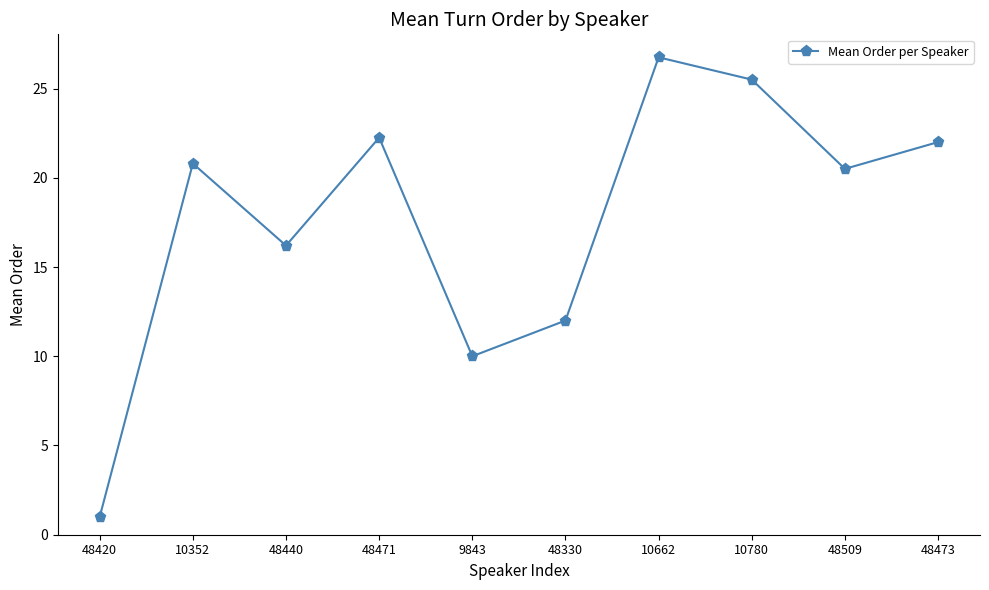

What is the value of the 8th point from the left?

25.5